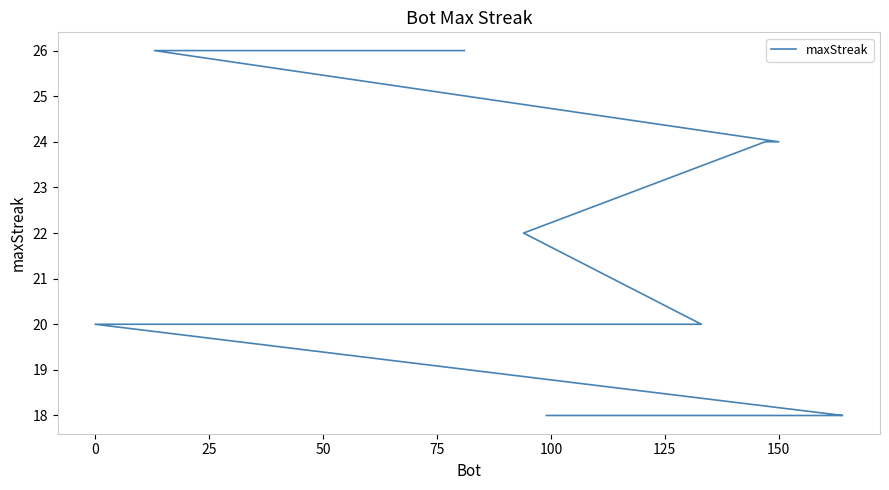

How many data points are less than 20?

7